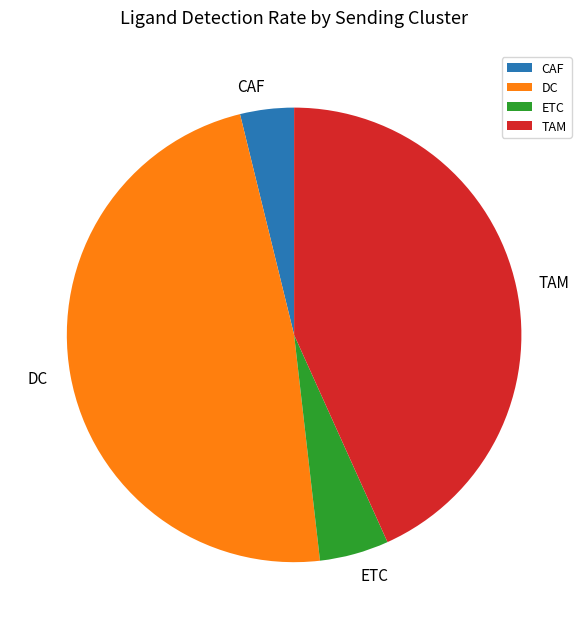

How many slices are in this pie chart?

4